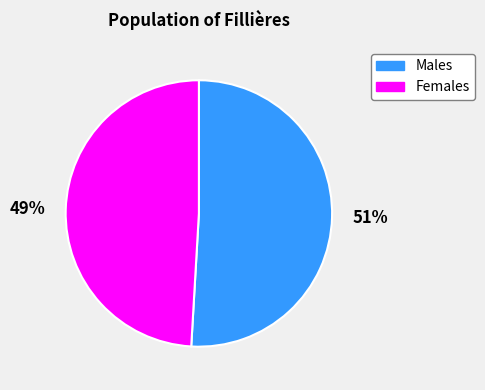

True or false: 49% accounts for 58% of the total.

False